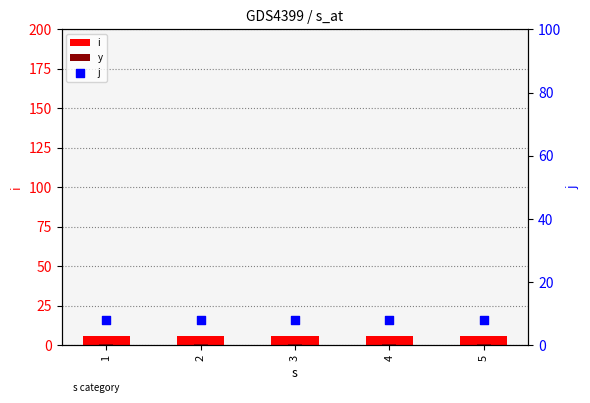

At which category is the sum across all series the highest?

1